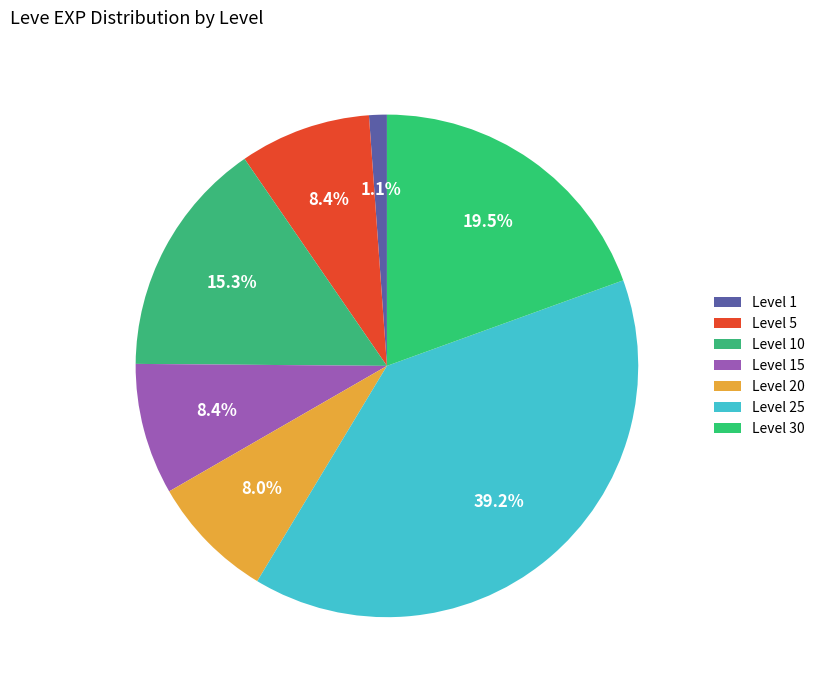

Count the number of slices in the pie.

7